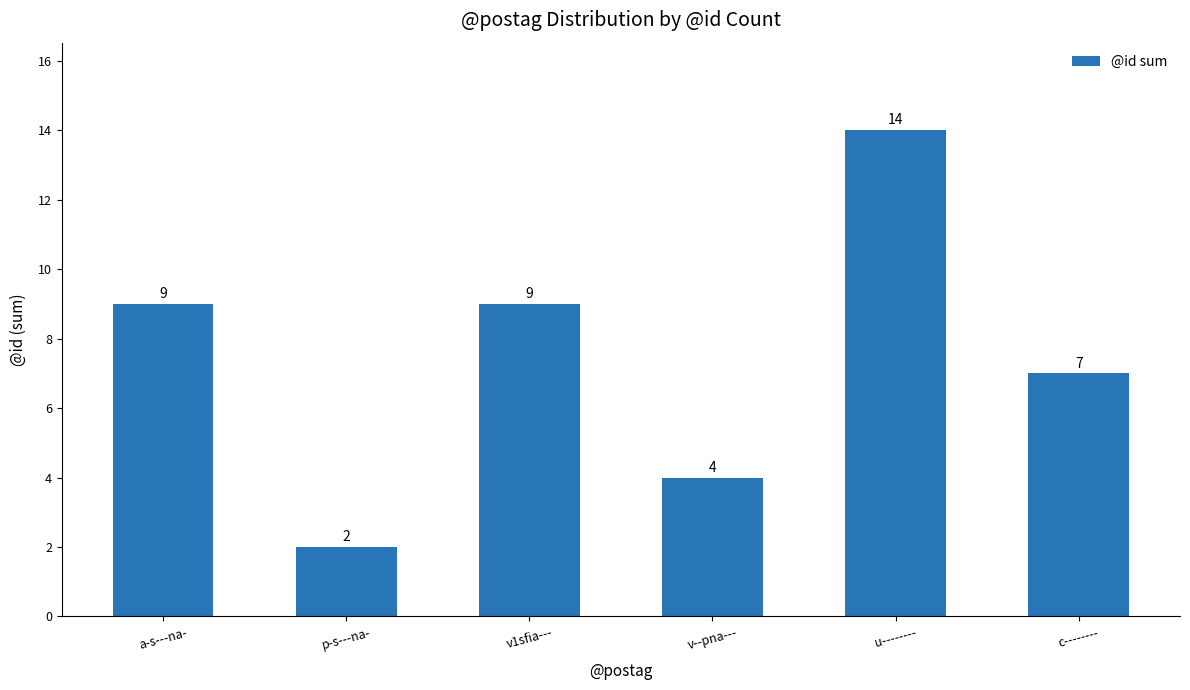

The chart shows a value of 4 at p-s---na-. True or false?

False